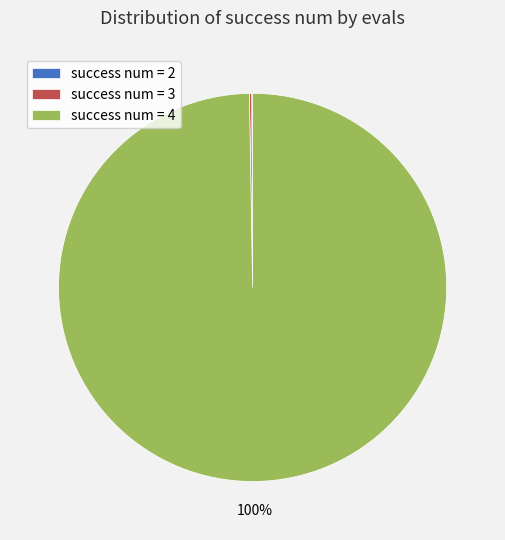

What is the largest slice in the pie chart?

success num = 4